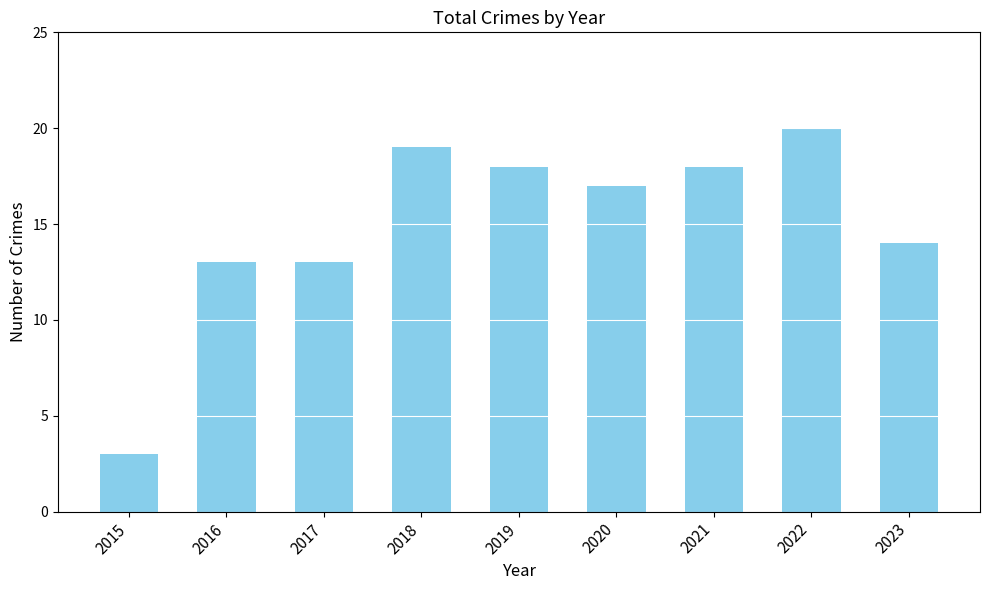

What is the difference between the values at 2021 and 2020?

1